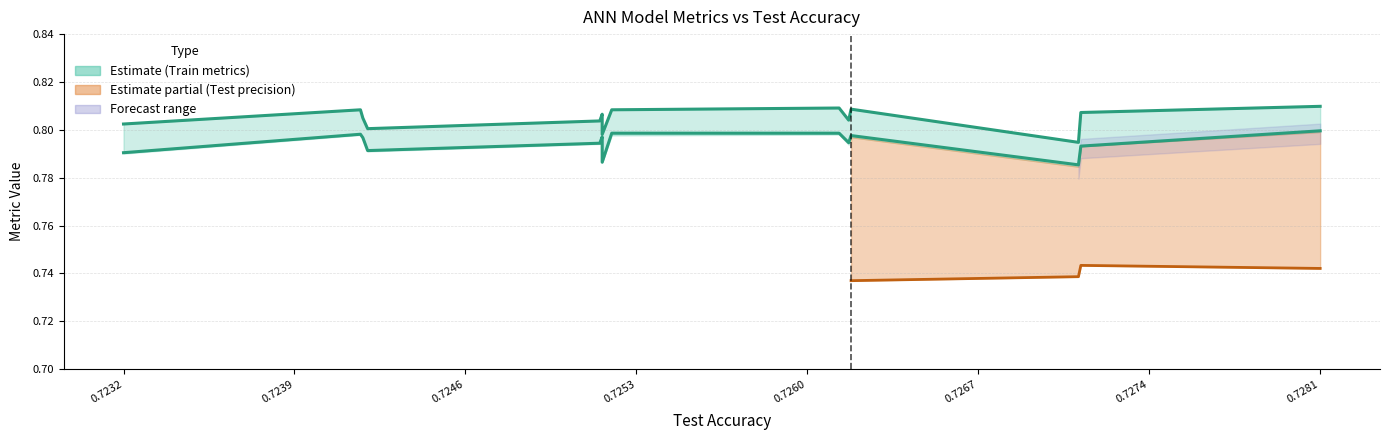

How many lines are shown in the chart?

2